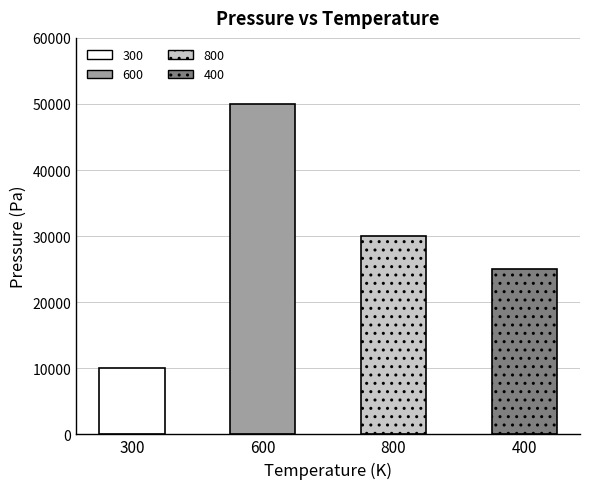

What is the approximate value at 800?

30000